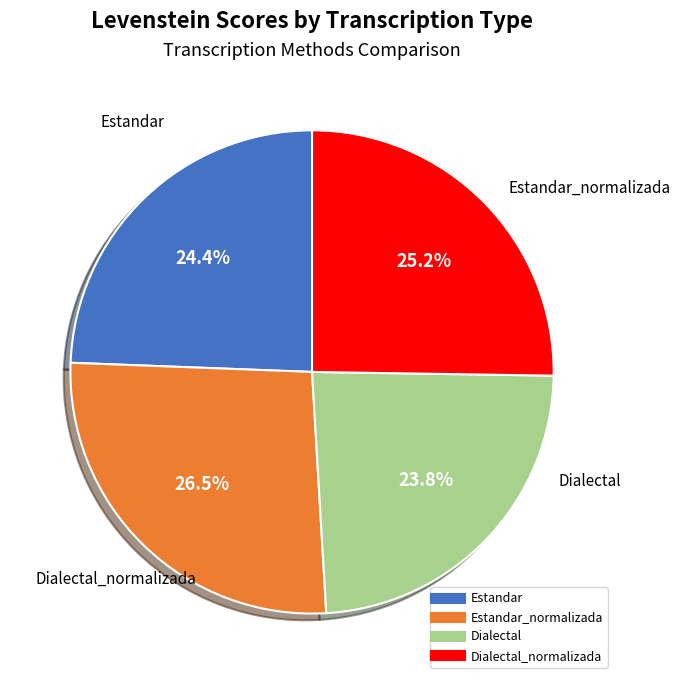

How many slices are in this pie chart?

4